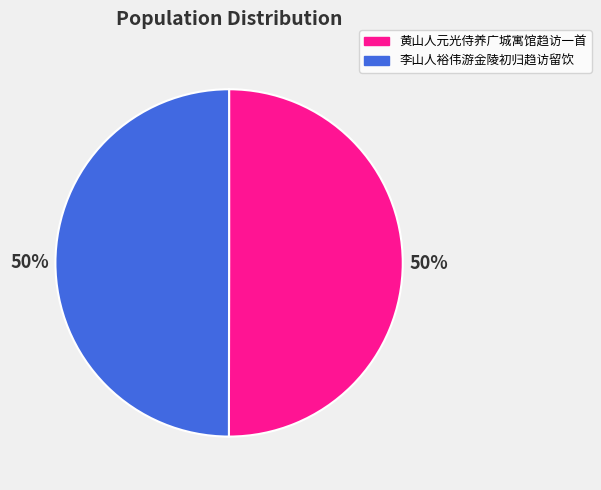

How many slices are in this pie chart?

2